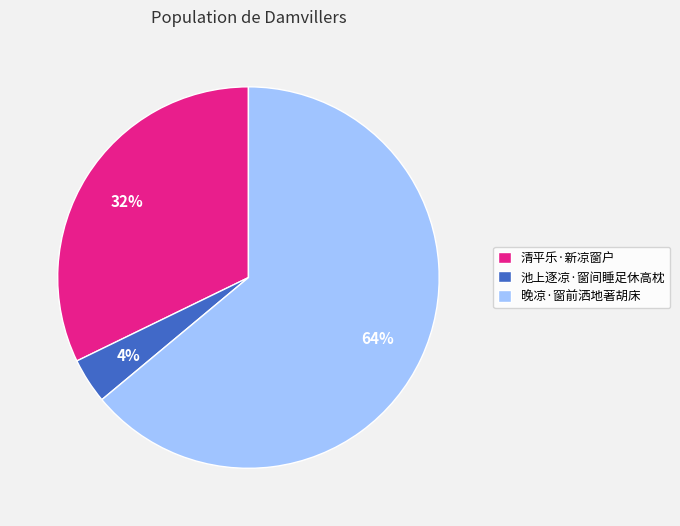

How many slices are in this pie chart?

3